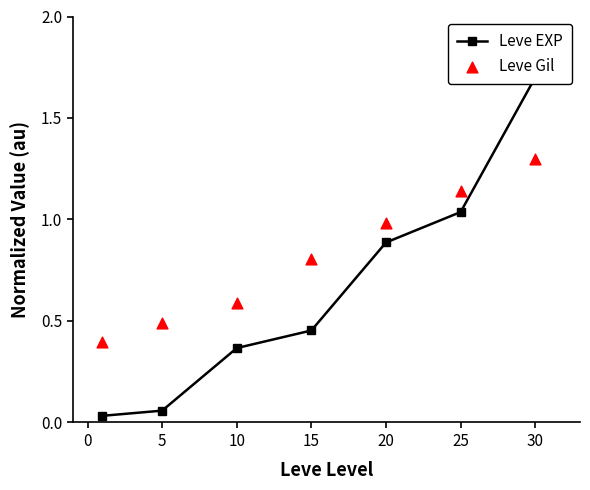

What is the total value across all series at 25?

2.2